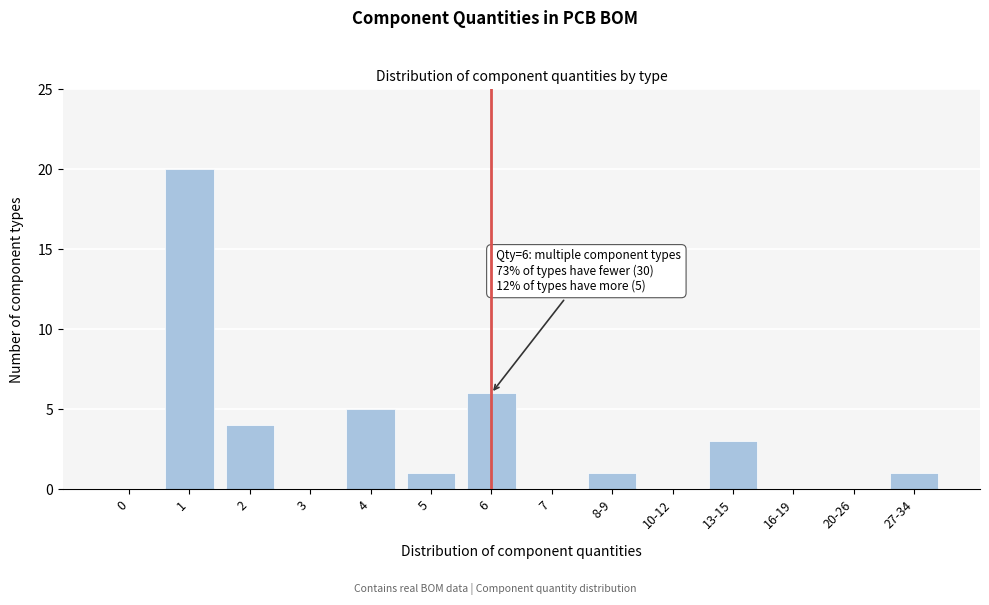

Reading right to left, extract all data points from this chart.

27-34=1	20-26=0	16-19=0	13-15=3	10-12=0	8-9=1	7=0	6=6	5=1	4=5	3=0	2=4	1=20	0=0